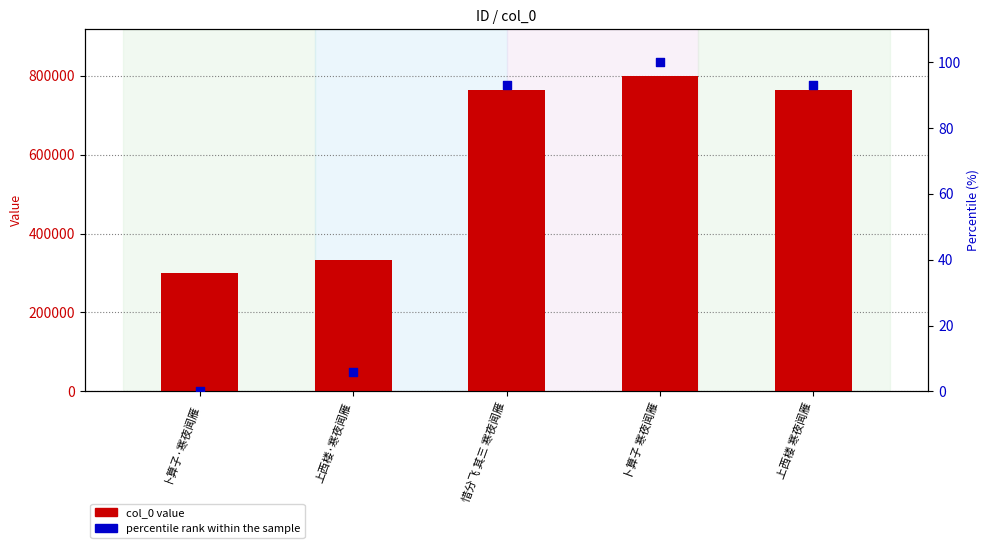

Which series has the largest total across all categories?

col_0 value